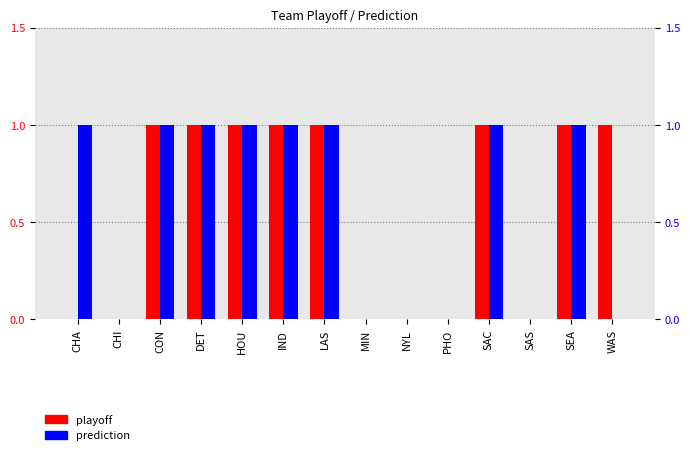

Rank the series at PHO from highest to lowest value.

playoff, prediction